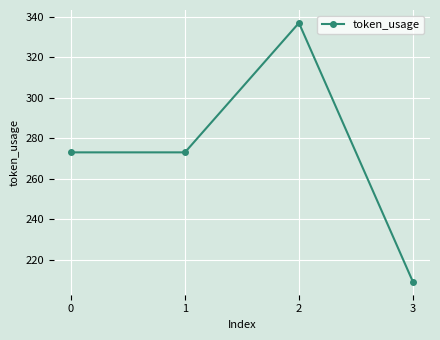

Reading left to right, transcribe all the data shown in this chart.

0=273	1=273	2=337	3=209